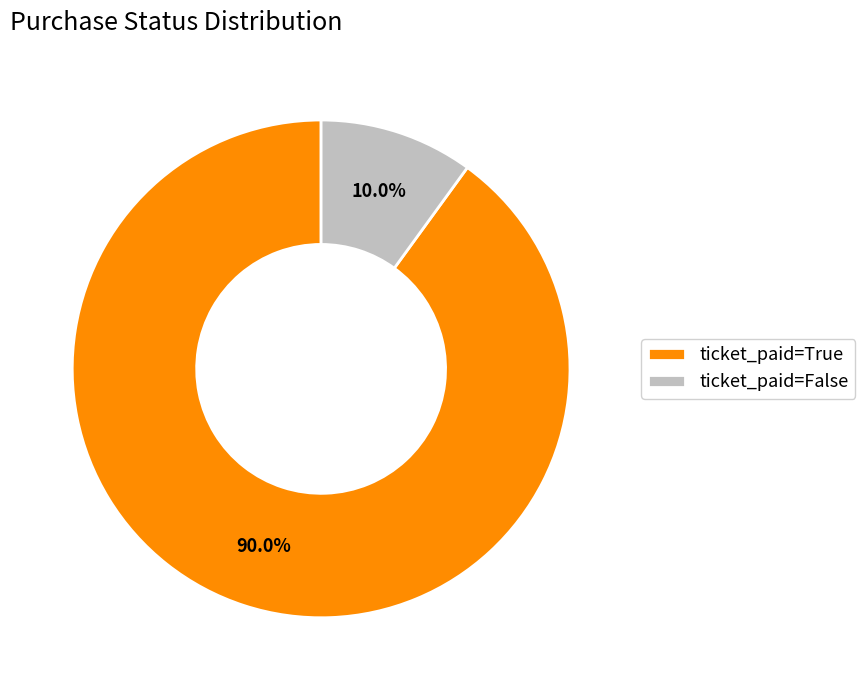

True or false: ticket_paid=False accounts for 40% of the total.

False